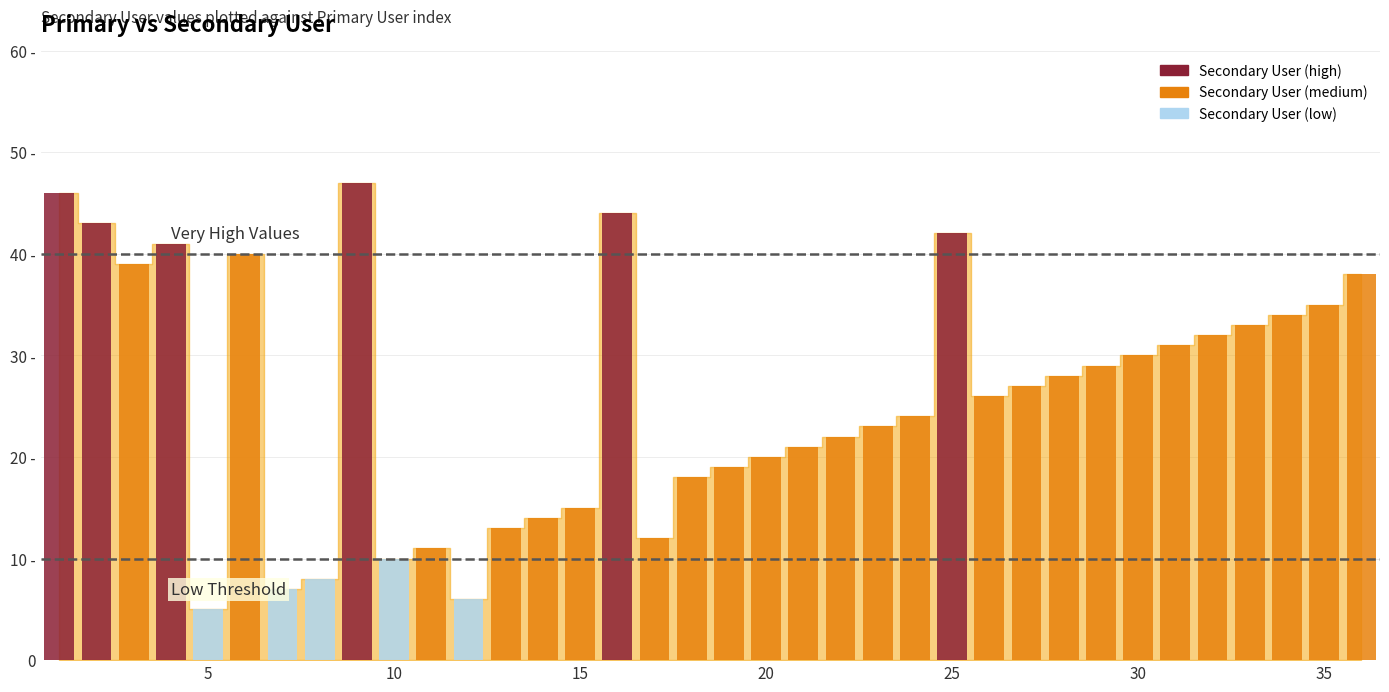

Which label corresponds to the smallest value in the chart?

5